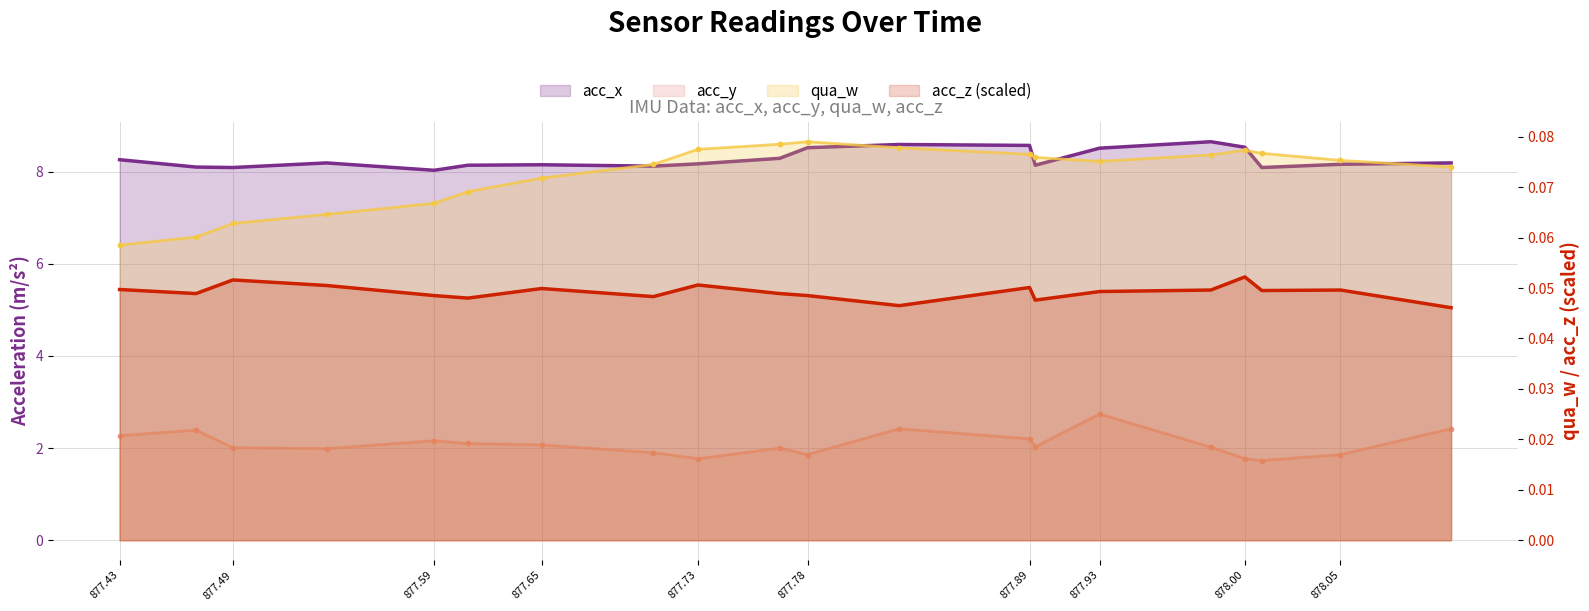

What are all the series names shown in the legend?

acc_x, acc_y, qua_w, acc_z